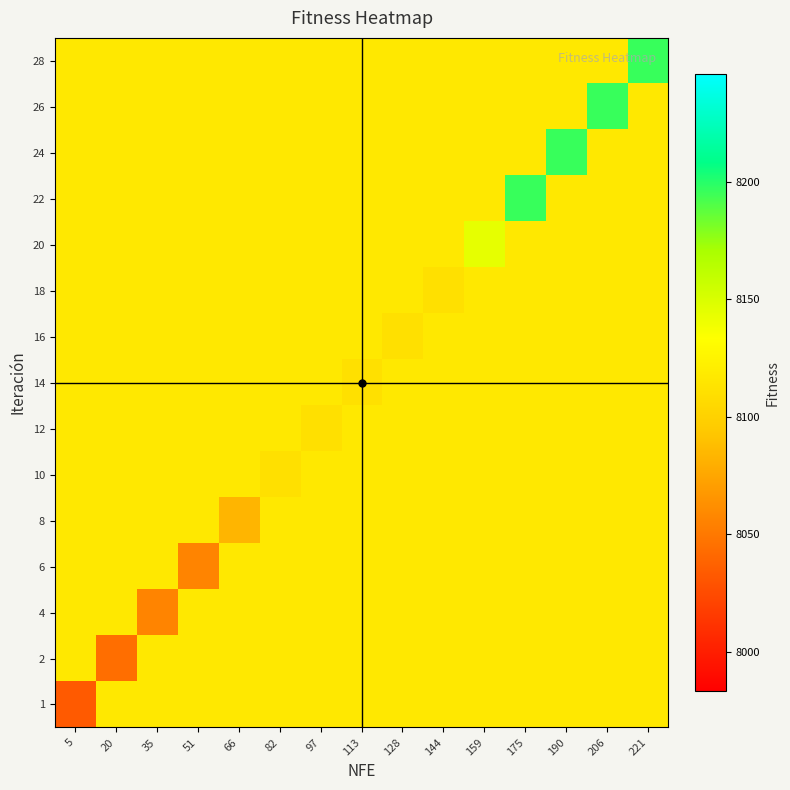

What is the difference between the highest and lowest values at 175?

78.9